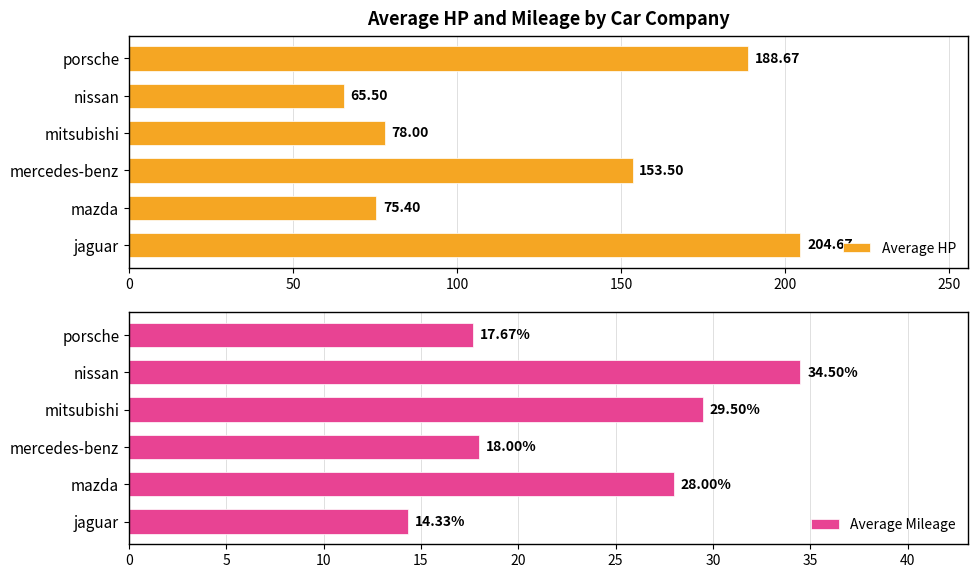

List the labels in order of Average HP value, largest first.

jaguar, porsche, mercedes-benz, mitsubishi, mazda, nissan